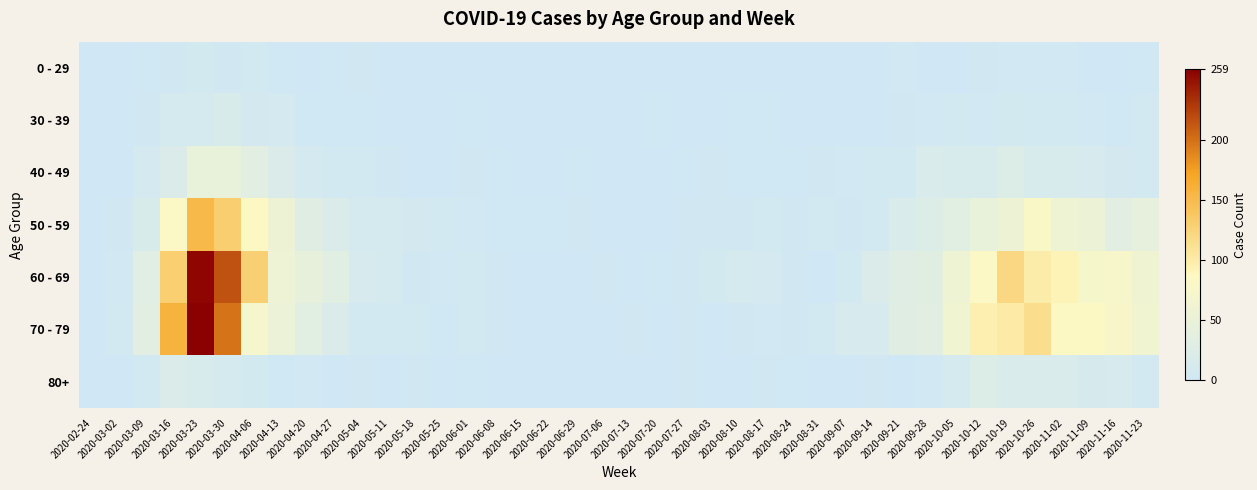

At which category is the sum across all series the highest?

2020-03-23